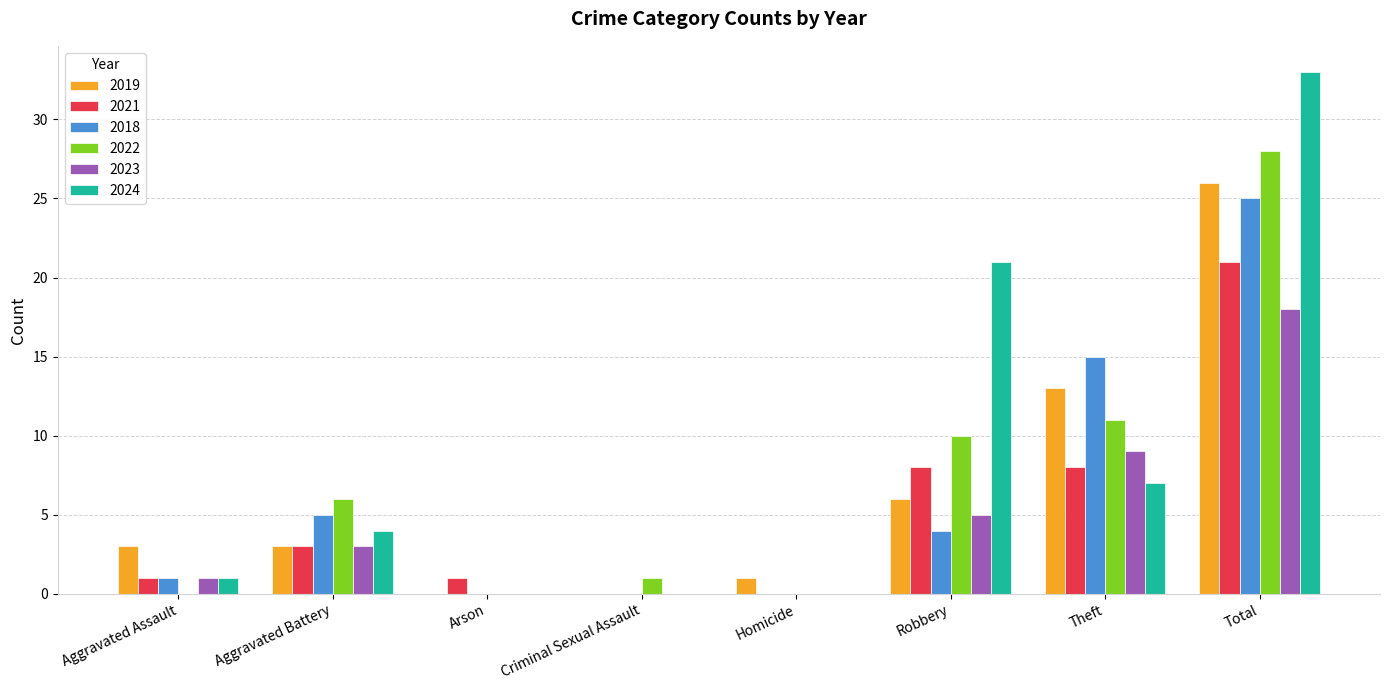

How many categories are shown in the chart?

8